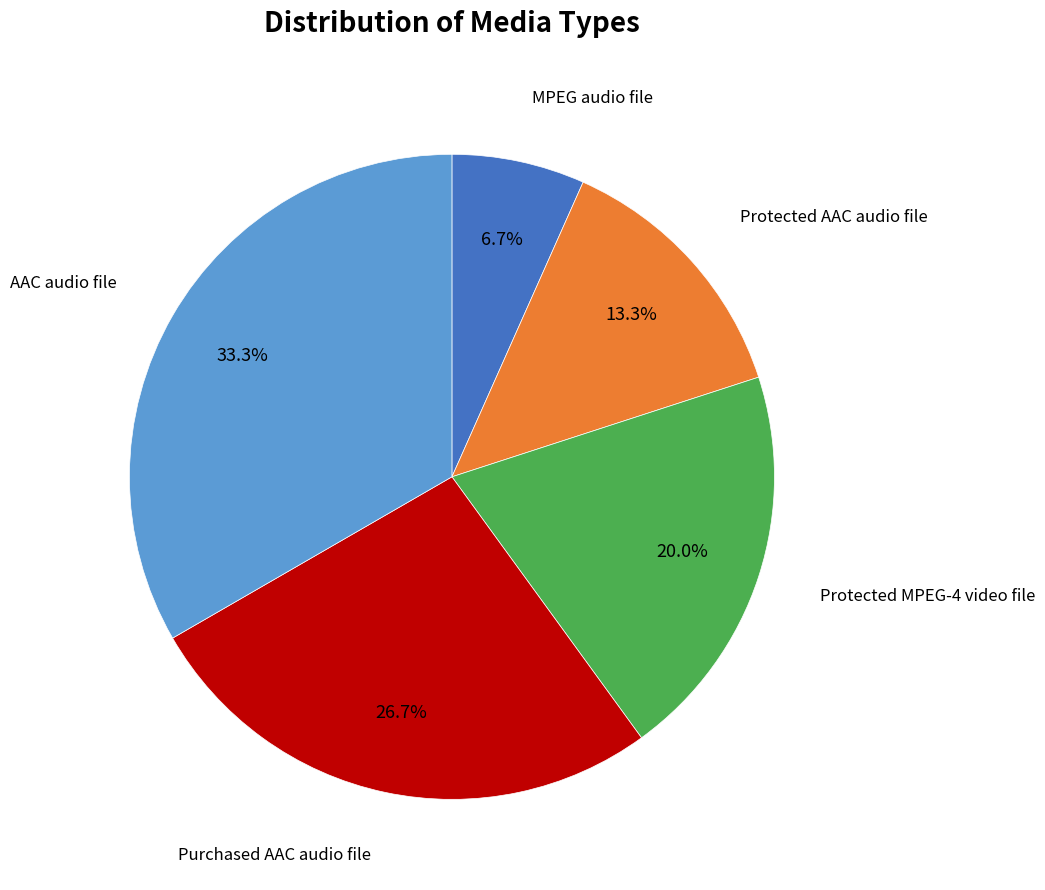

Is there a majority slice in this chart?

No